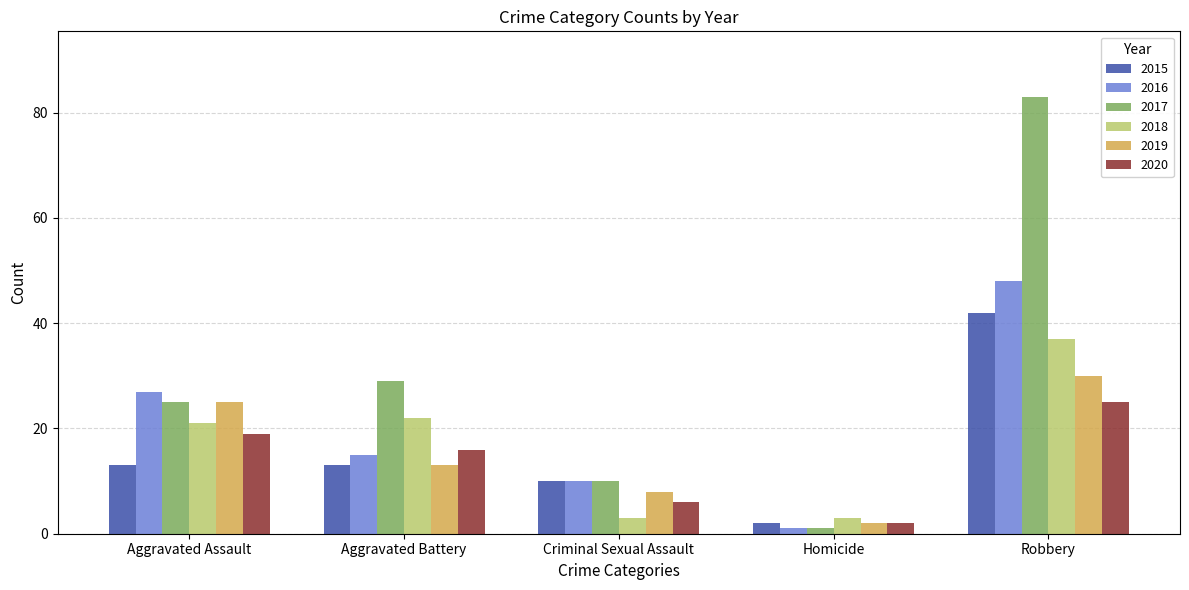

At which label does 2016 first exceed 15?

Aggravated Assault